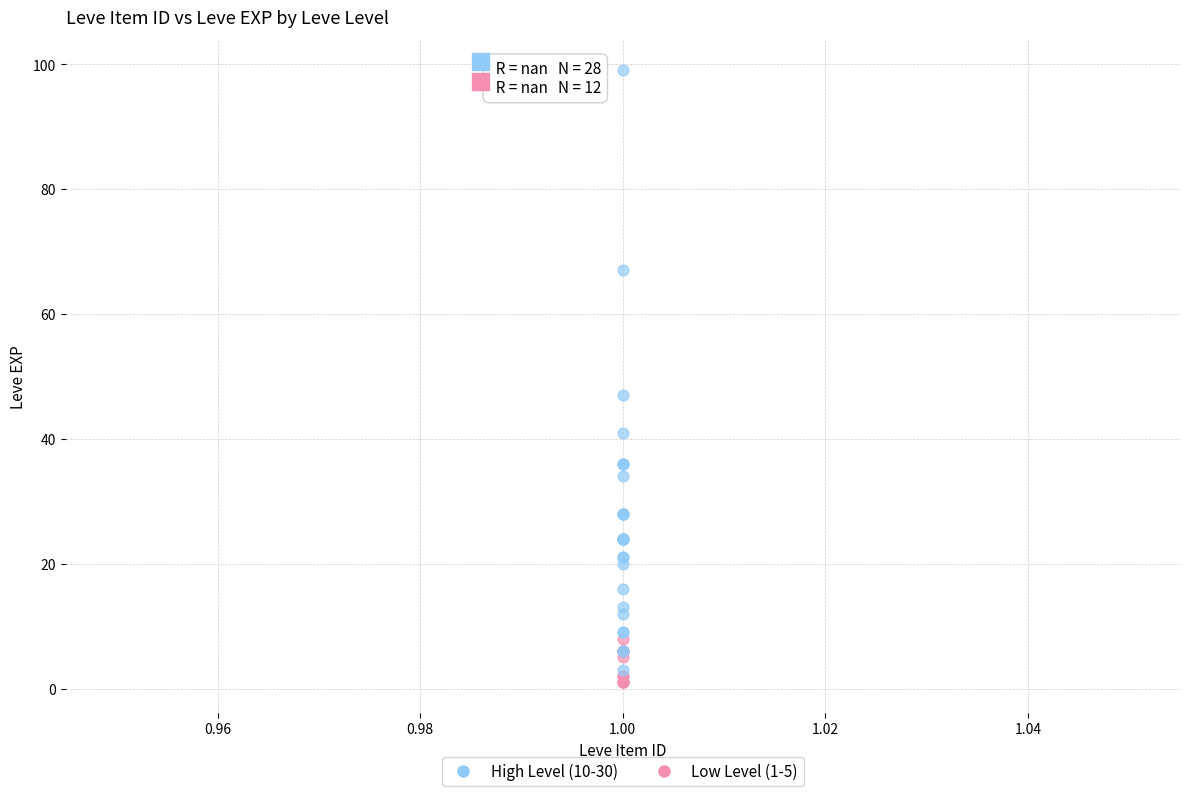

What are all the series names shown in the legend?

High Level (10-30), Low Level (1-5)